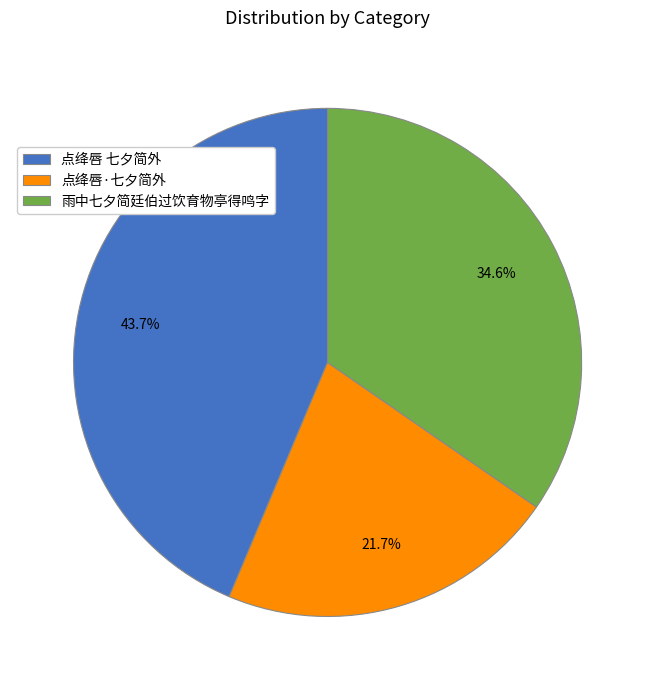

What is the largest slice in the pie chart?

点绛唇 七夕简外